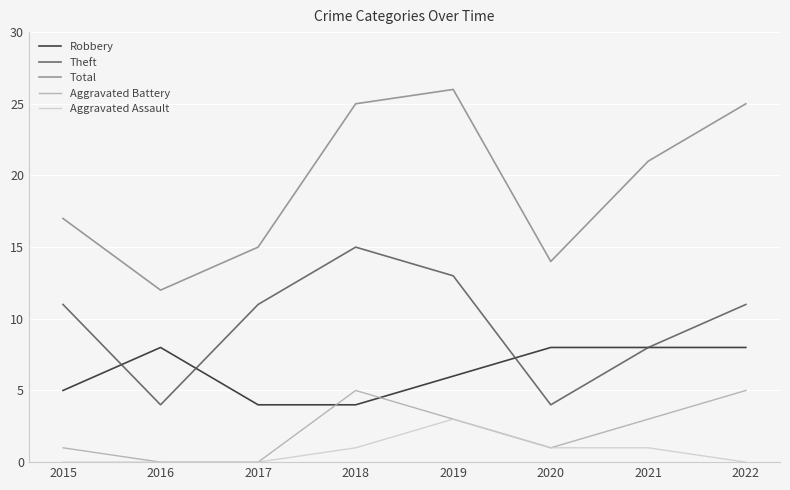

True or false: Theft has a value of 4 at 2016.

True